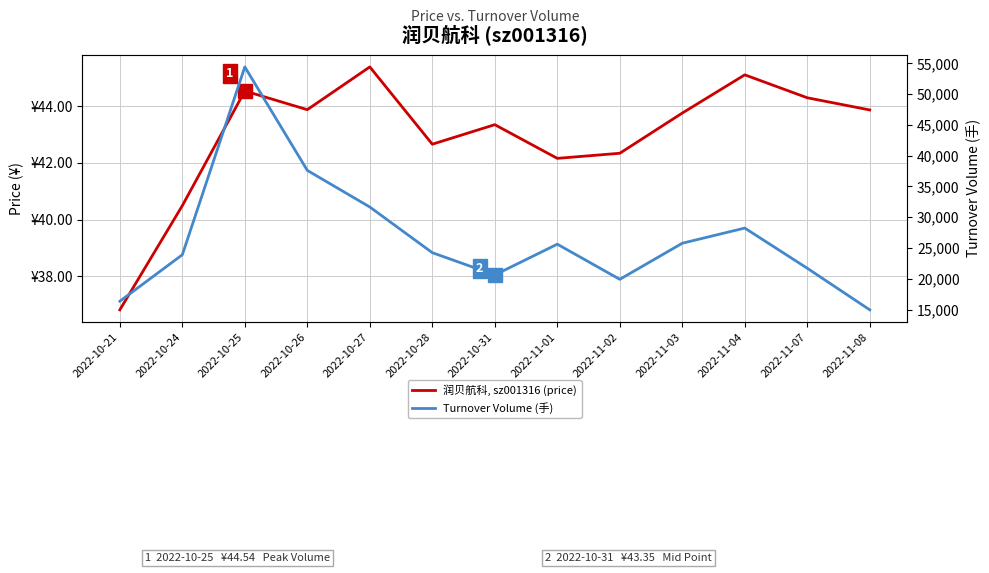

True or false: 润贝航科, sz001316 (price) and Turnover Volume (手) cross at least once.

False